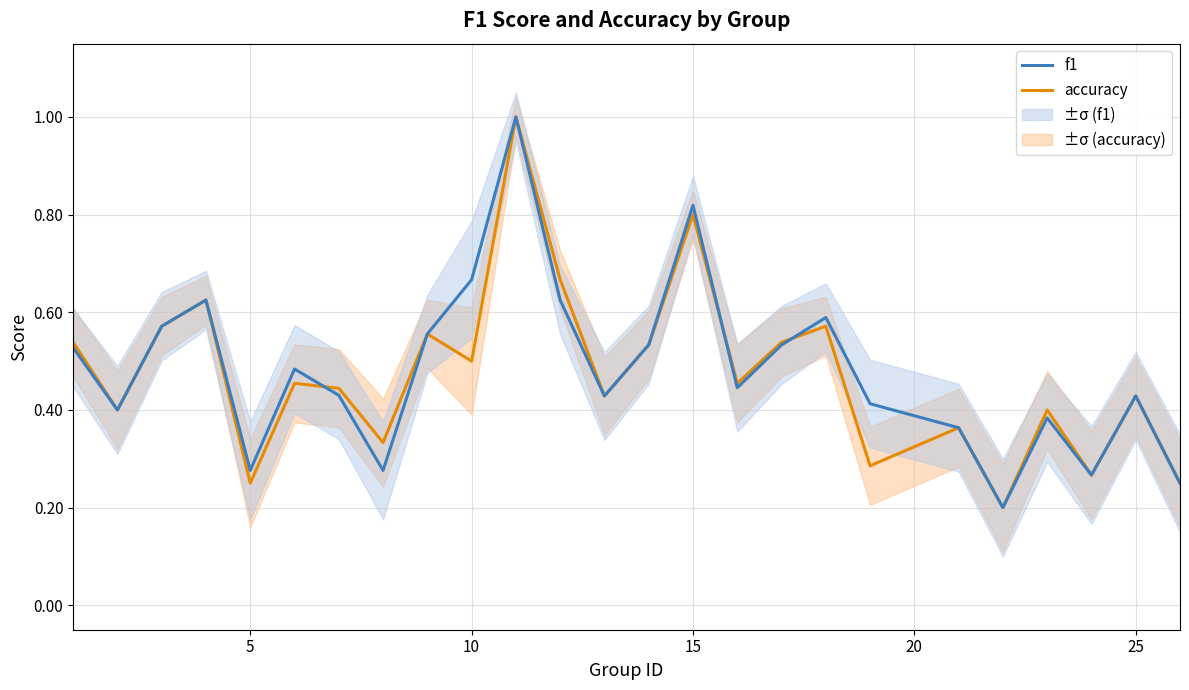

In accuracy, how many points are higher than both neighbors (excluding endpoints)?

9